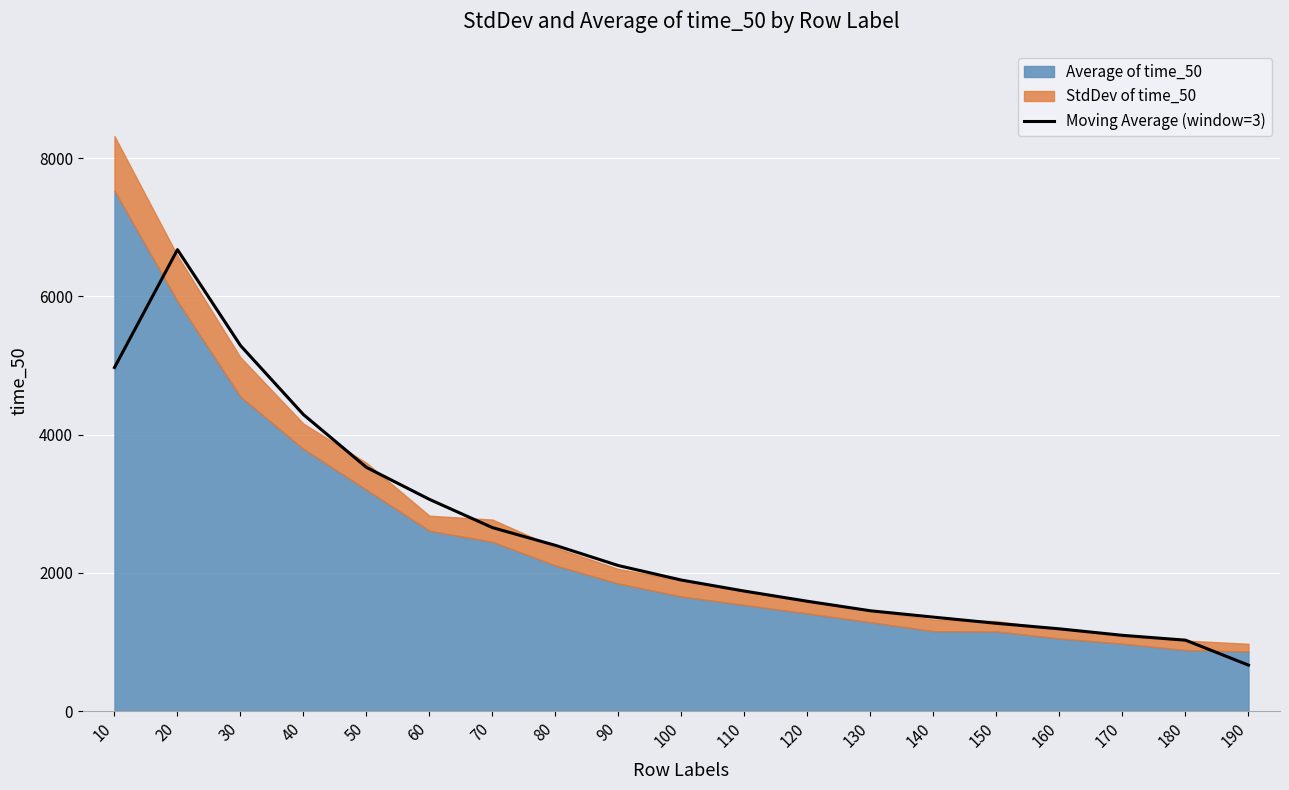

Where is the data nearest to the value 3670?

50